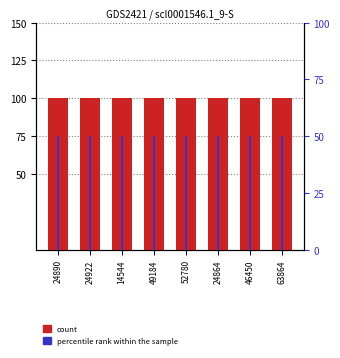

At which category does the chart reach its peak across all series?

24890